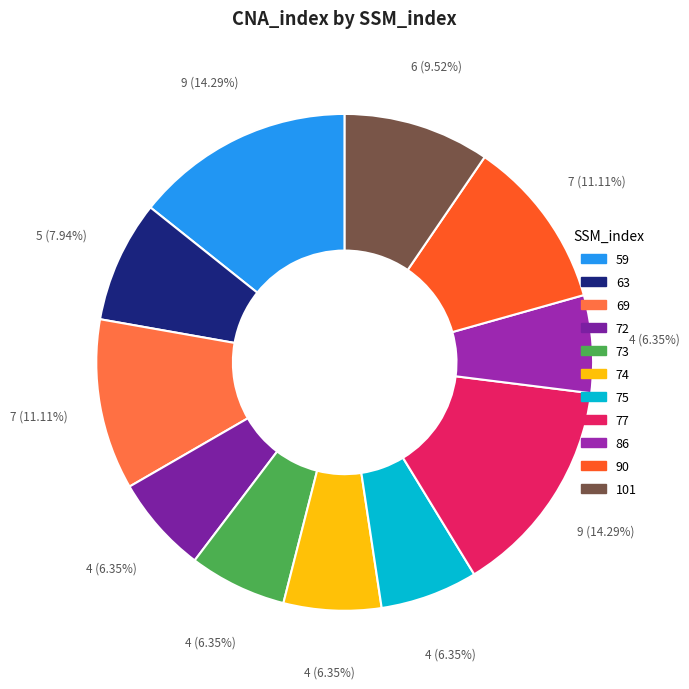

What percentage is NOT represented by 59?

85.7%